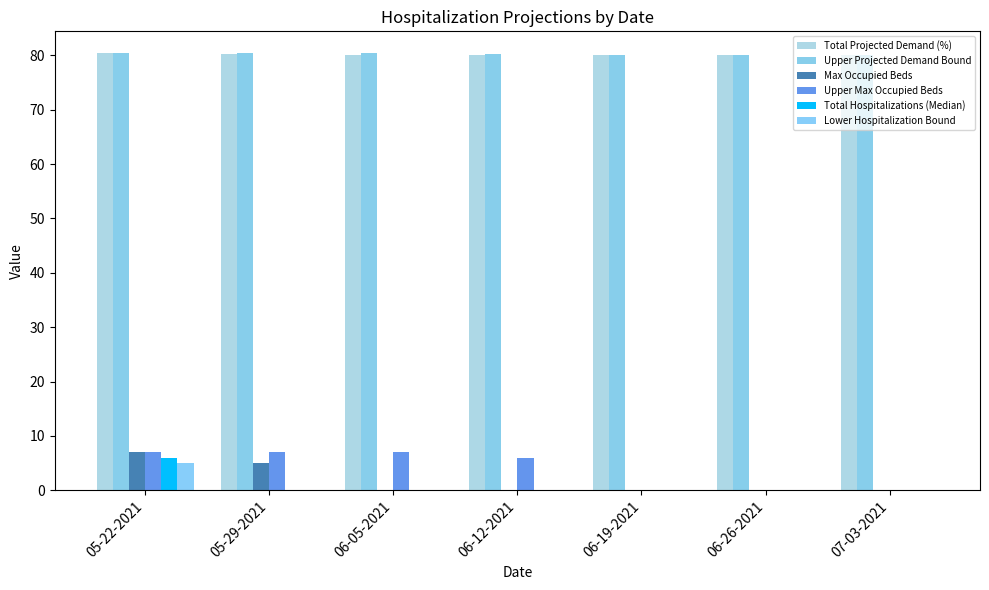

At how many categories does at least one series exceed 57?

7